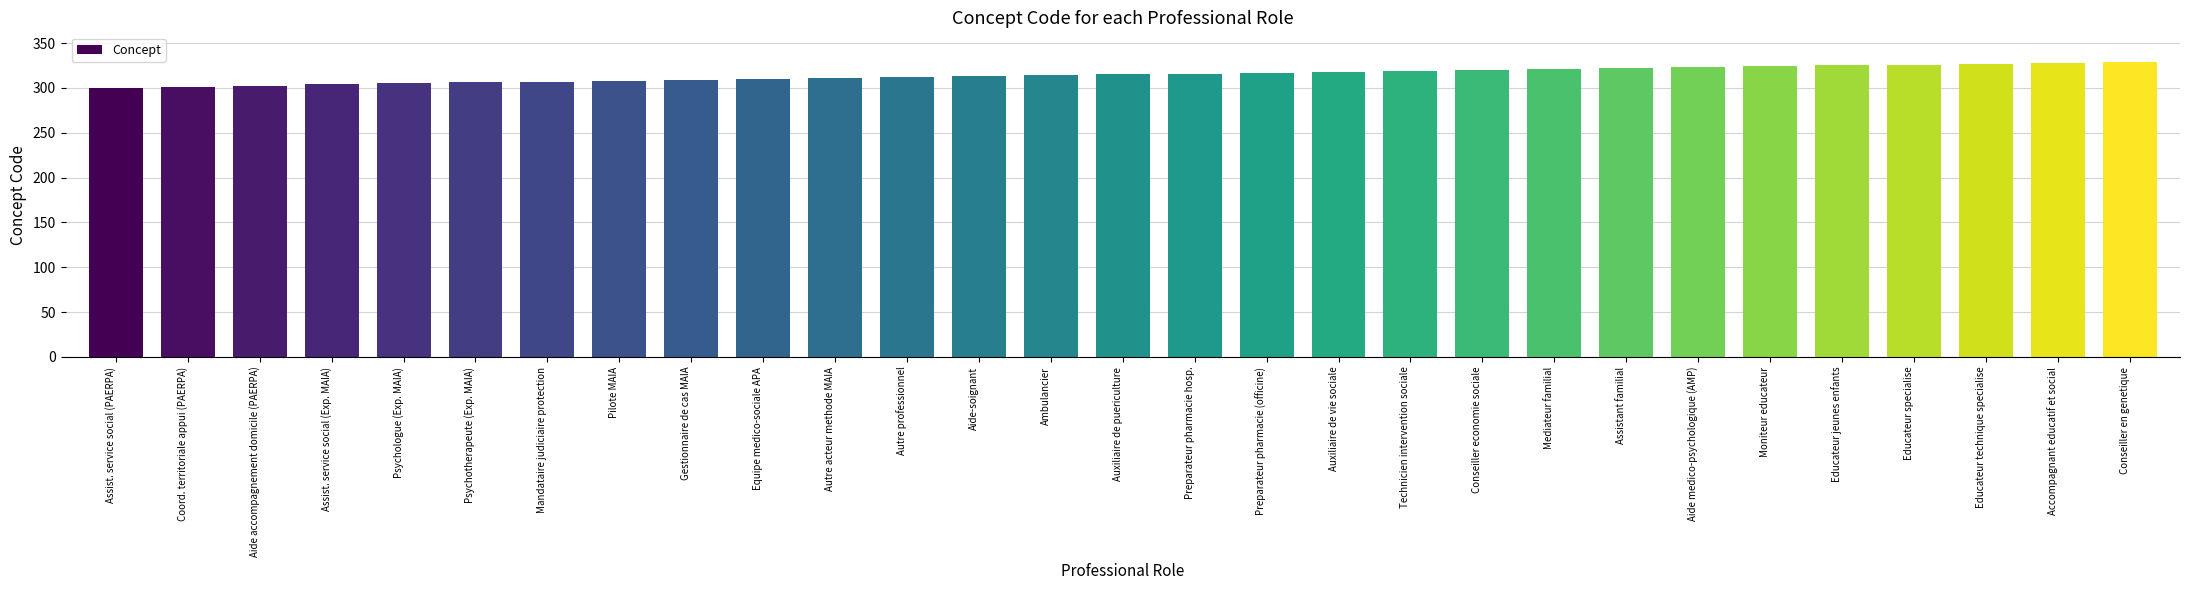

What position from the right is Pilote MAIA?

22